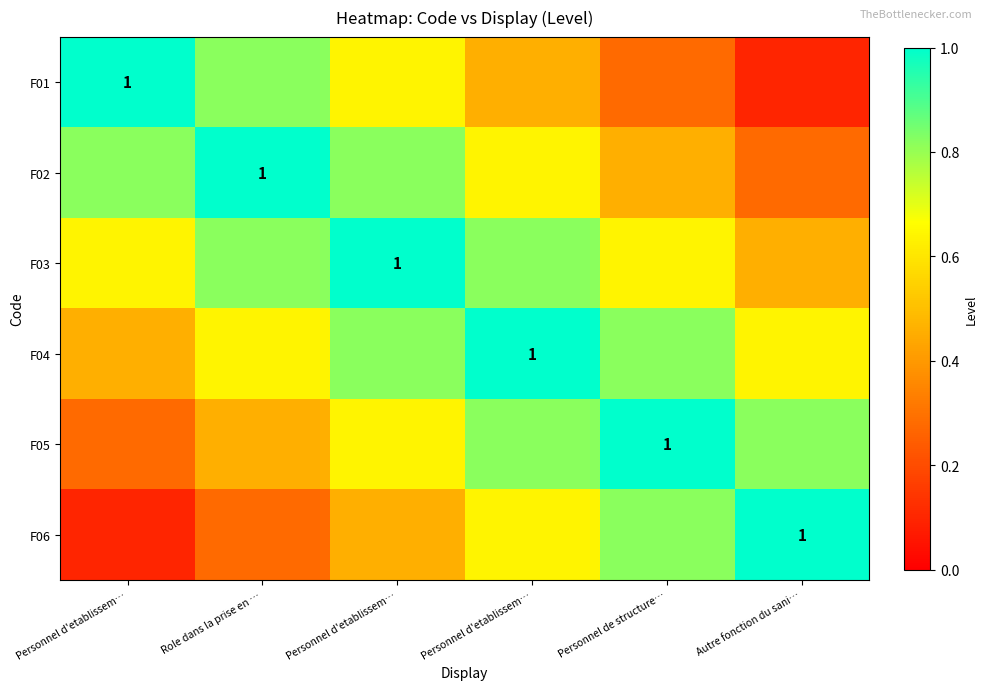

List the labels in order of F06 value, smallest first.

Personnel d'etablissem…, Role dans la prise en …, Personnel d'etablissem…, Personnel d'etablissem…, Personnel de structure…, Autre fonction du sani…